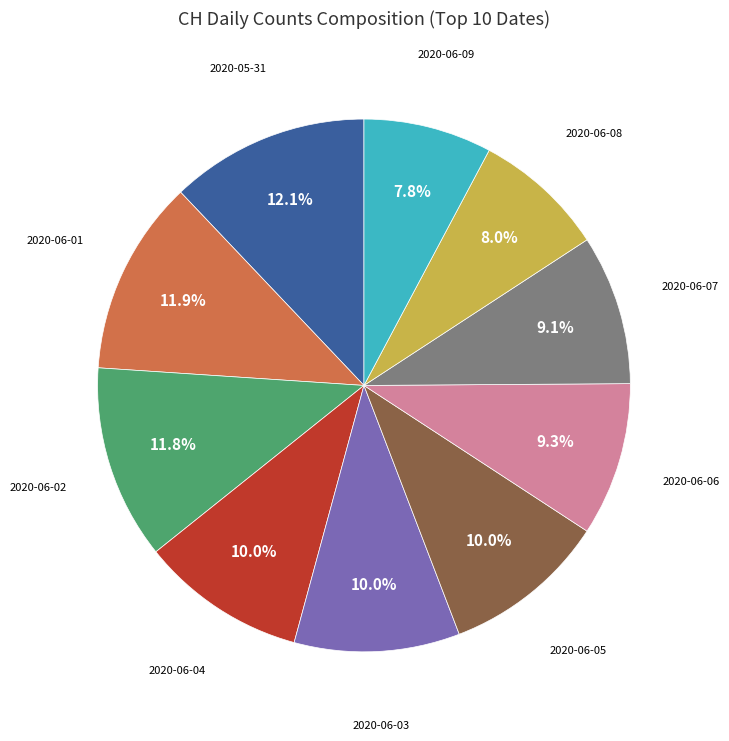

Does any single category account for the majority?

No